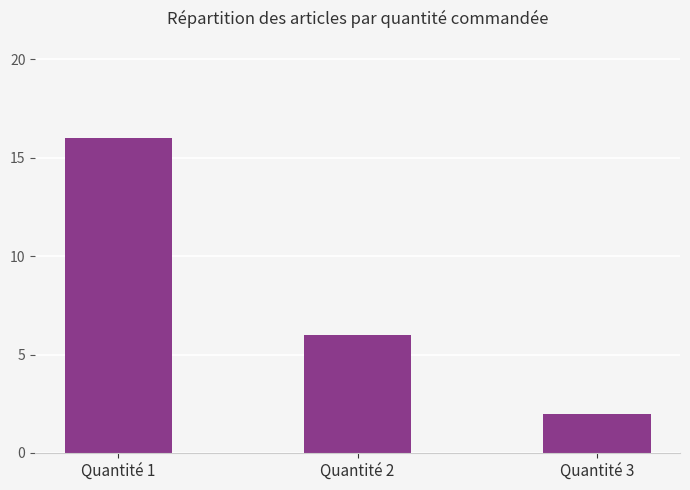

How many values are below 6?

1